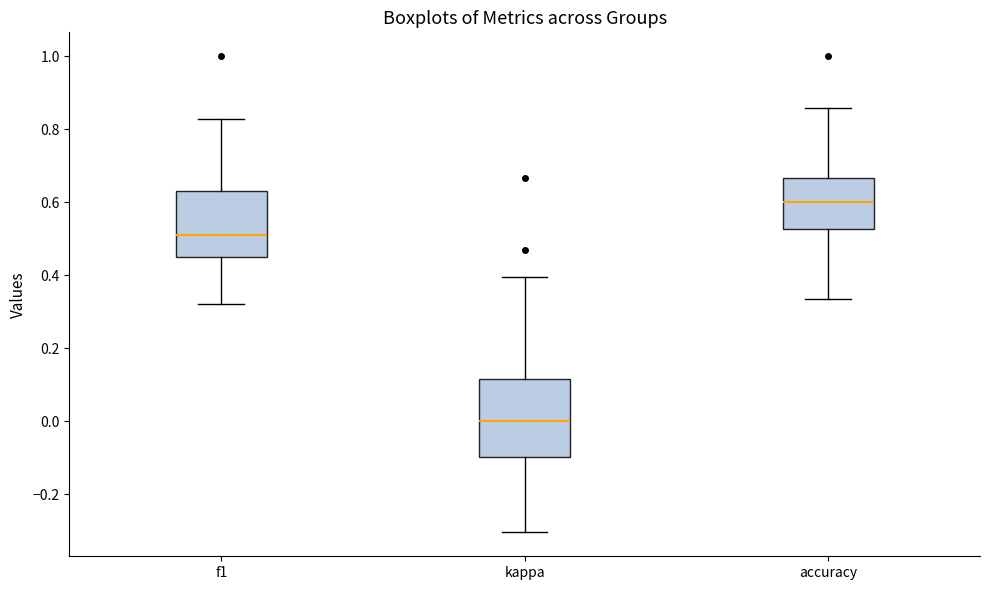

Which box's median line is the lowest?

kappa